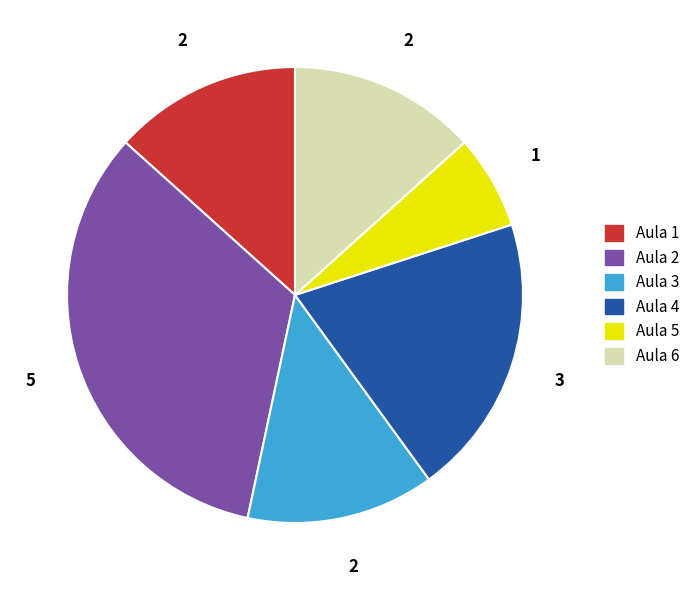

Do Aula 1 and Aula 3 together represent more than half of the pie?

No